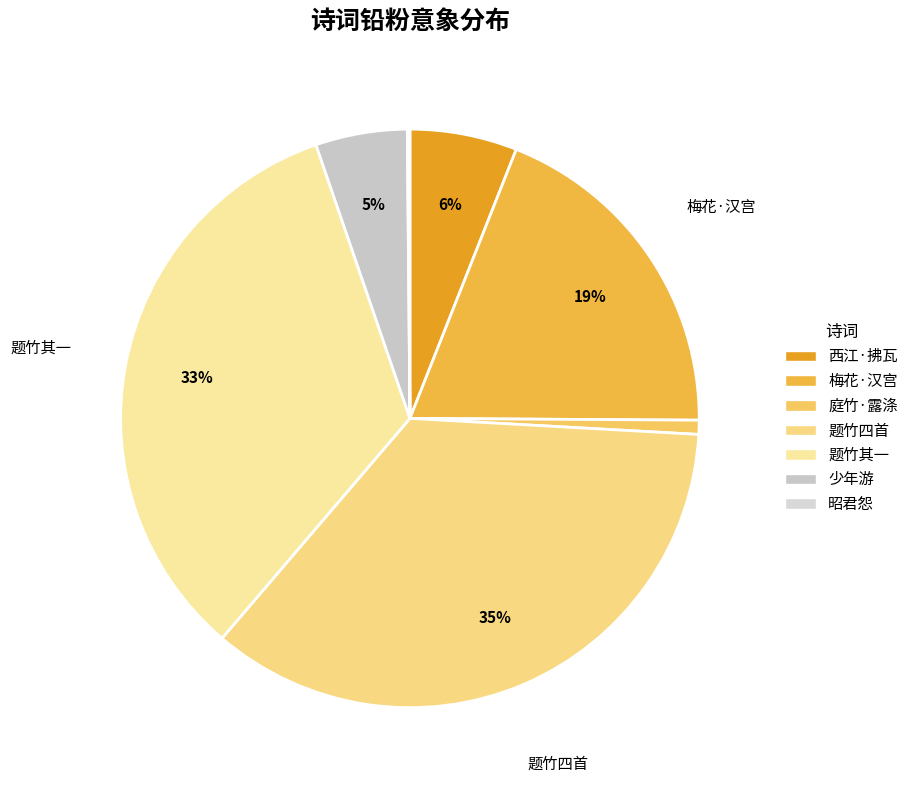

Is there a majority slice in this chart?

No